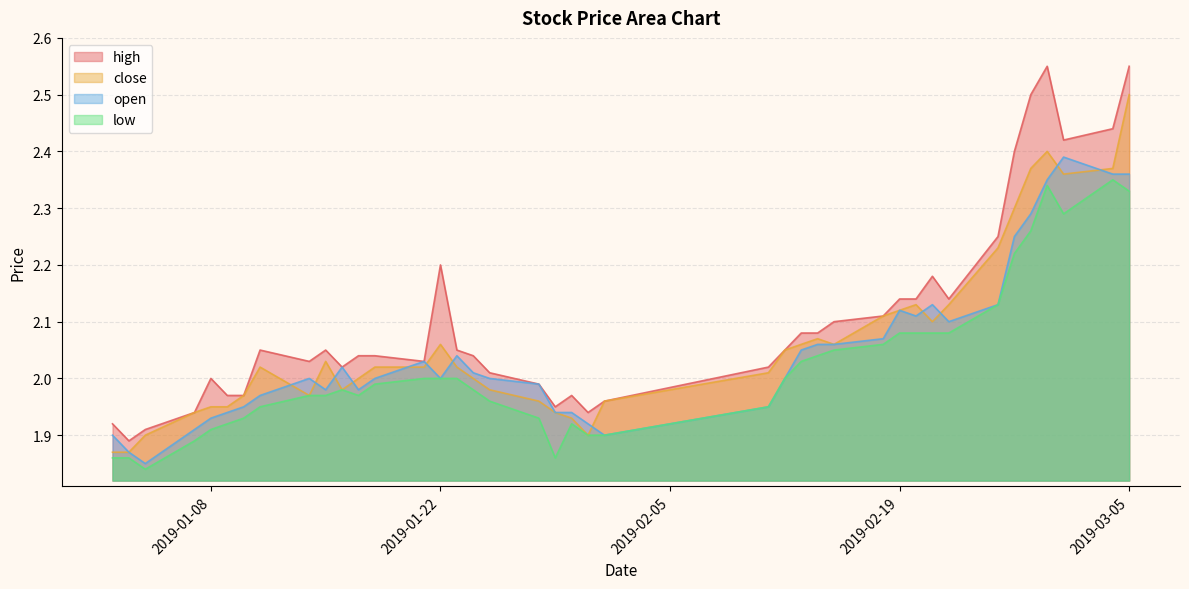

Is the value of low at 2019-01-28 greater than the value of high at 2019-01-11?

No